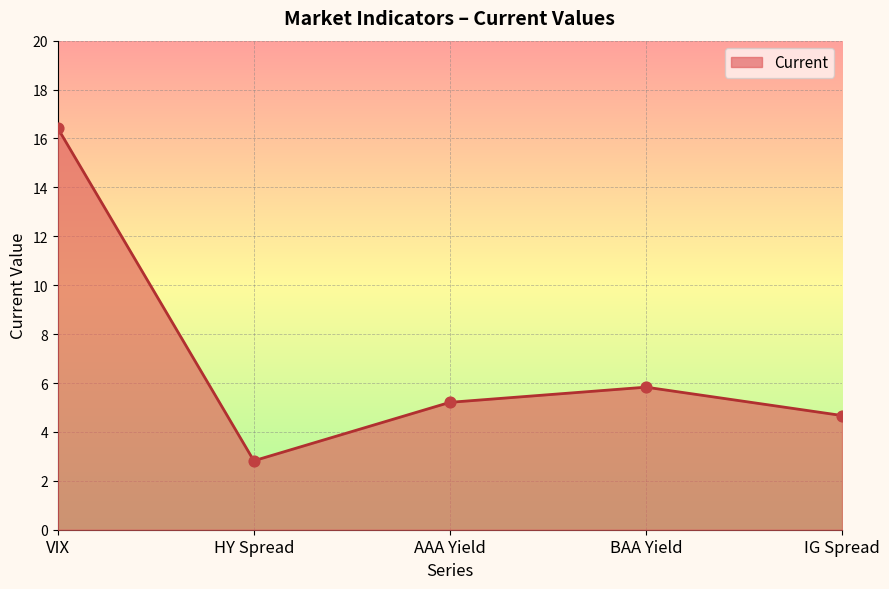

What is the ratio of the value at VIX to the value at HY Spread?

5.8